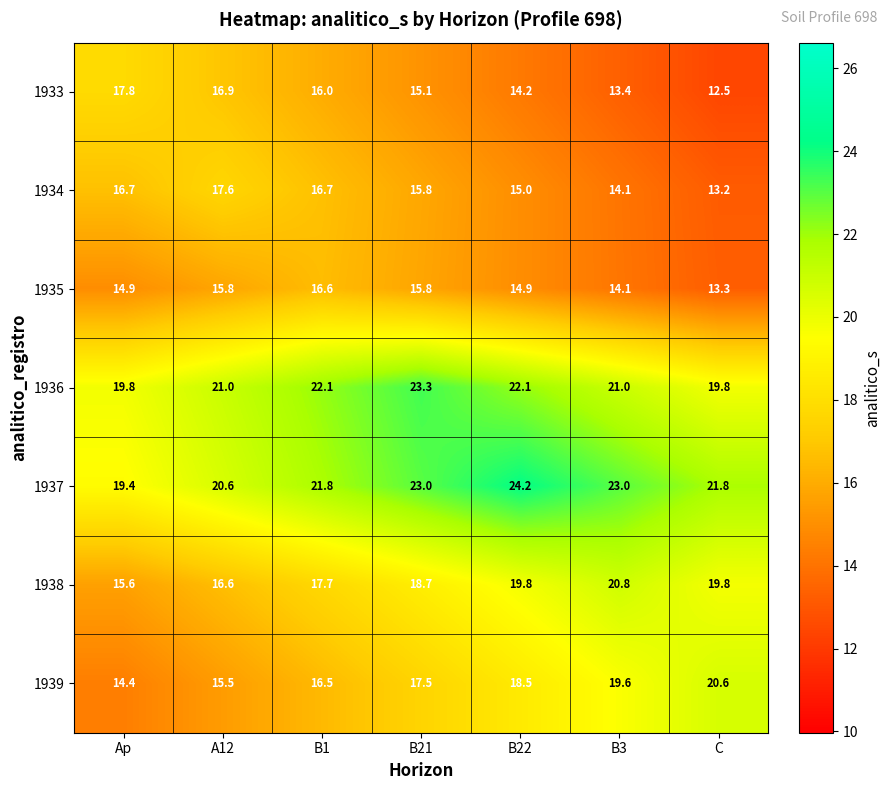

True or false: 1938 has a value of 15.6 at Ap.

True